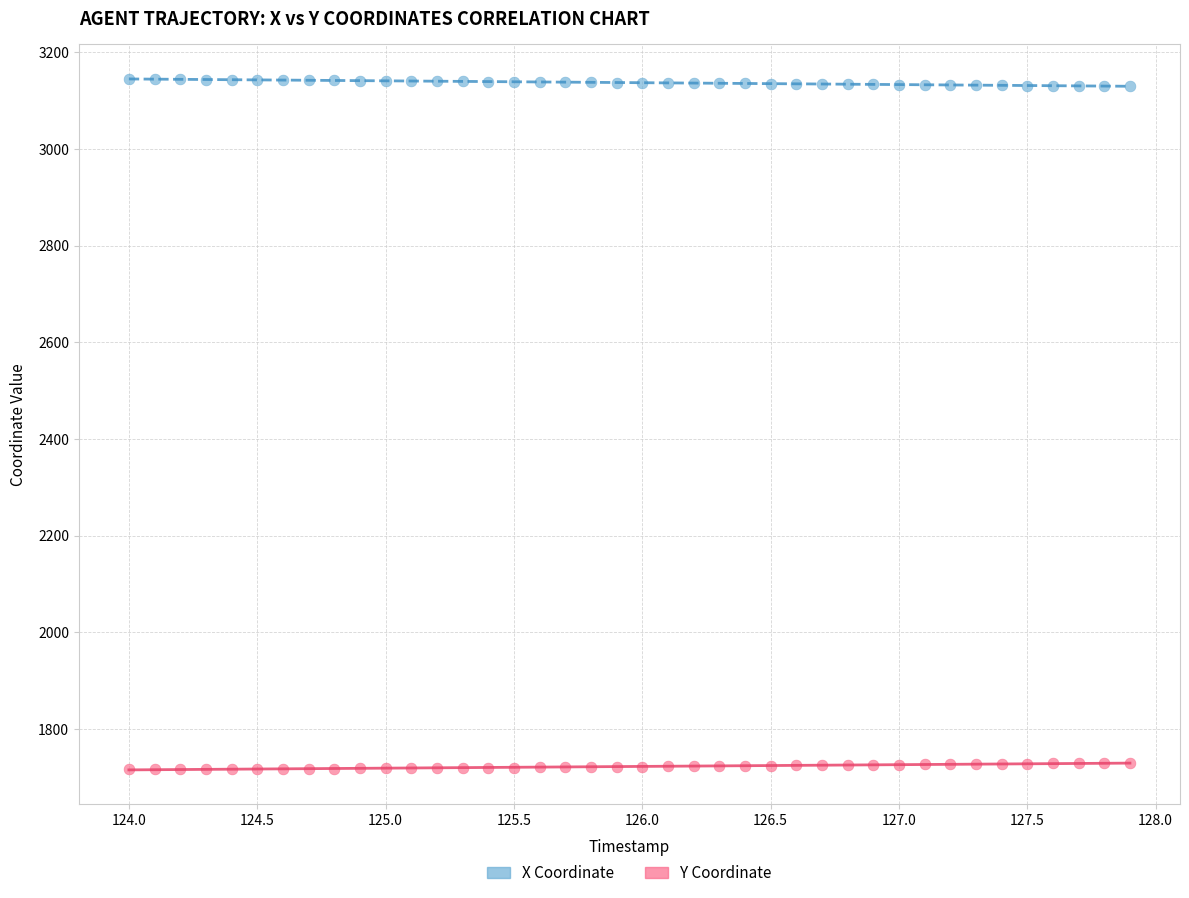

Across all data points, what is the range of Y values (max minus min)?

1428.0